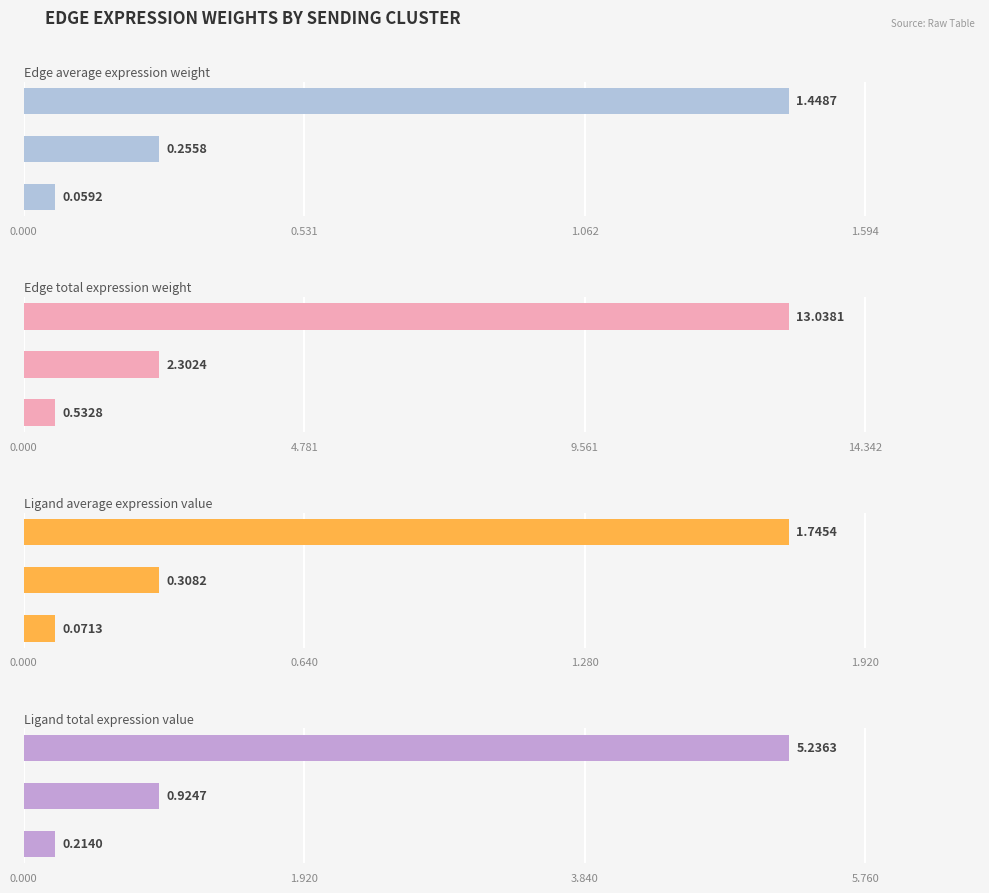

What are all the series names shown in the legend?

Edge average expression weight, Edge total expression weight, Ligand average expression value, Ligand total expression value